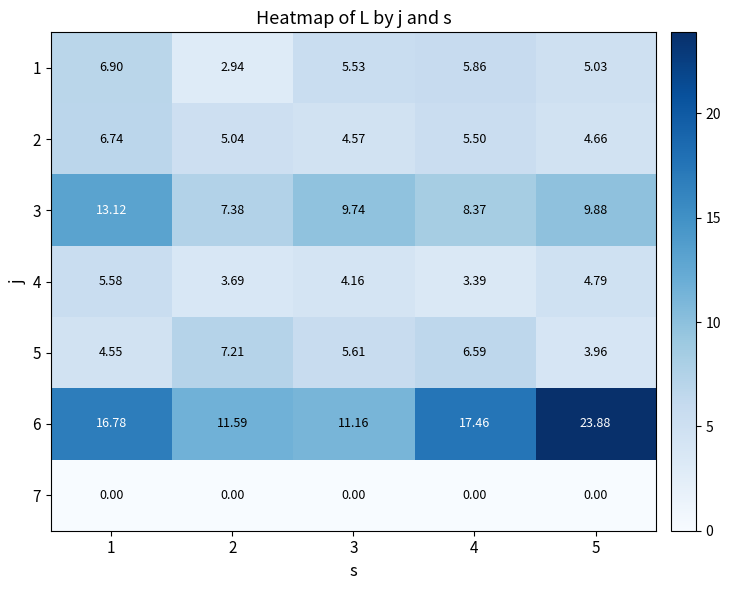

How many categories are shown in the chart?

5